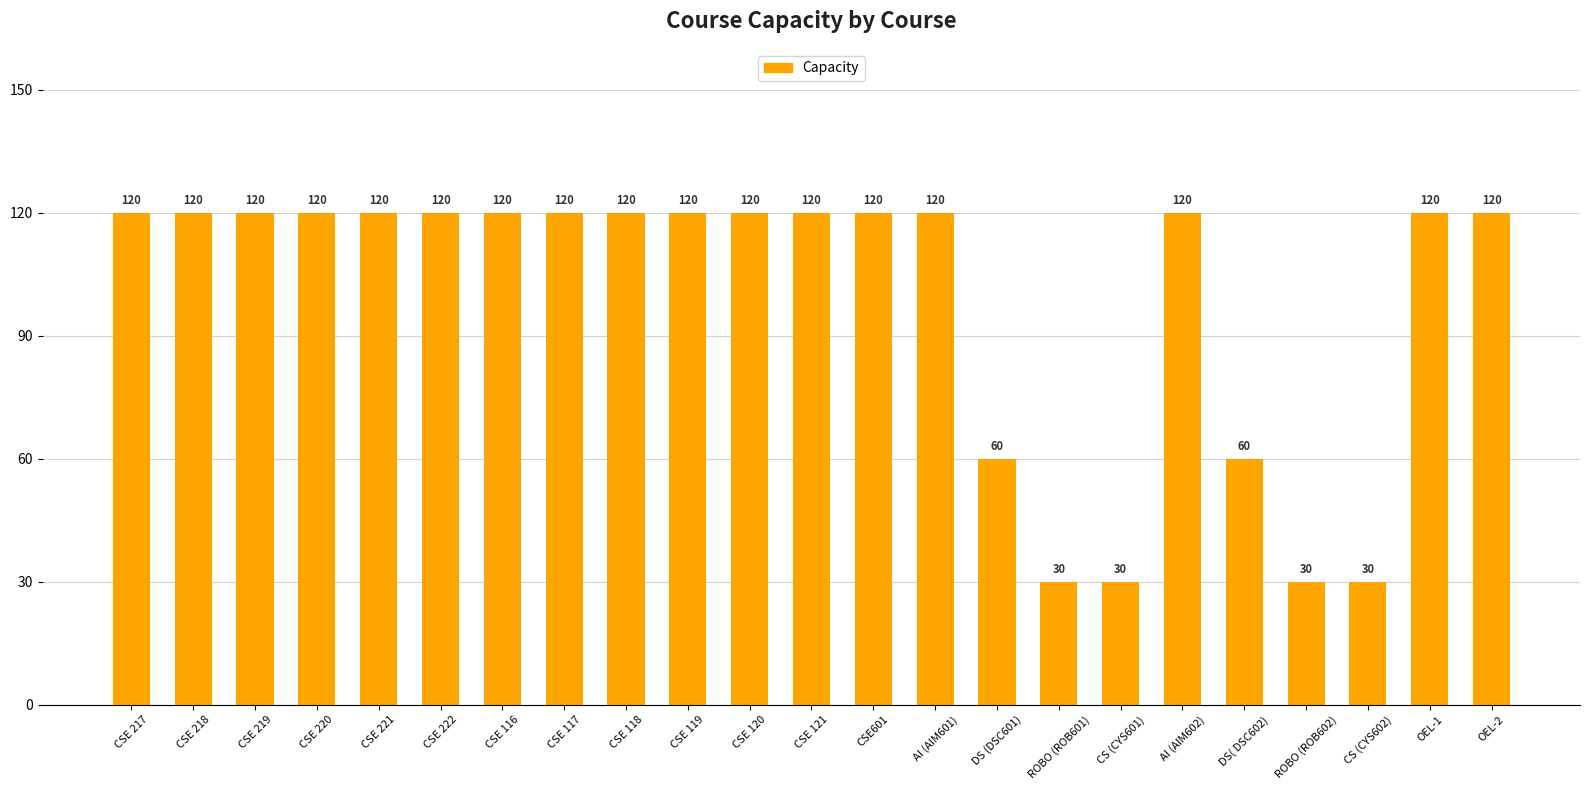

How many distinct data groups are displayed?

1